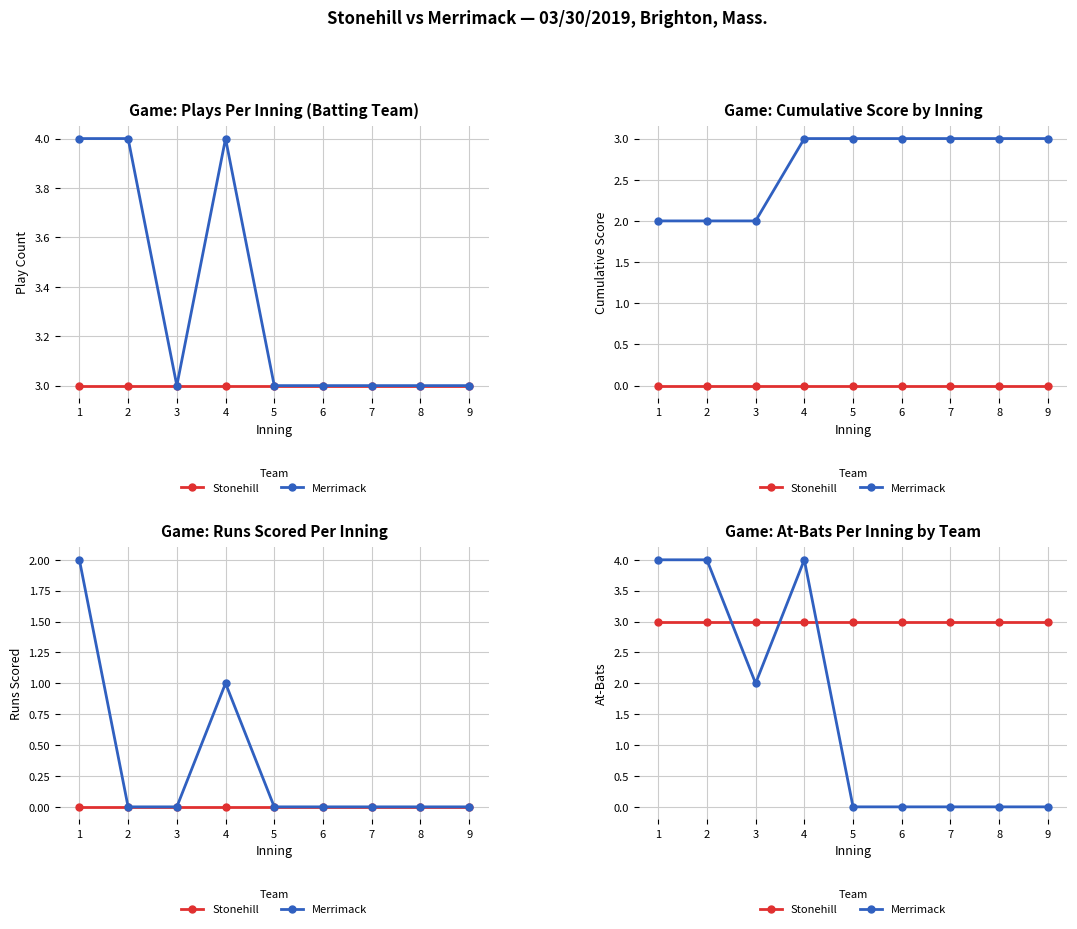

The value of Merrimack at 3 is 3. True or false?

False